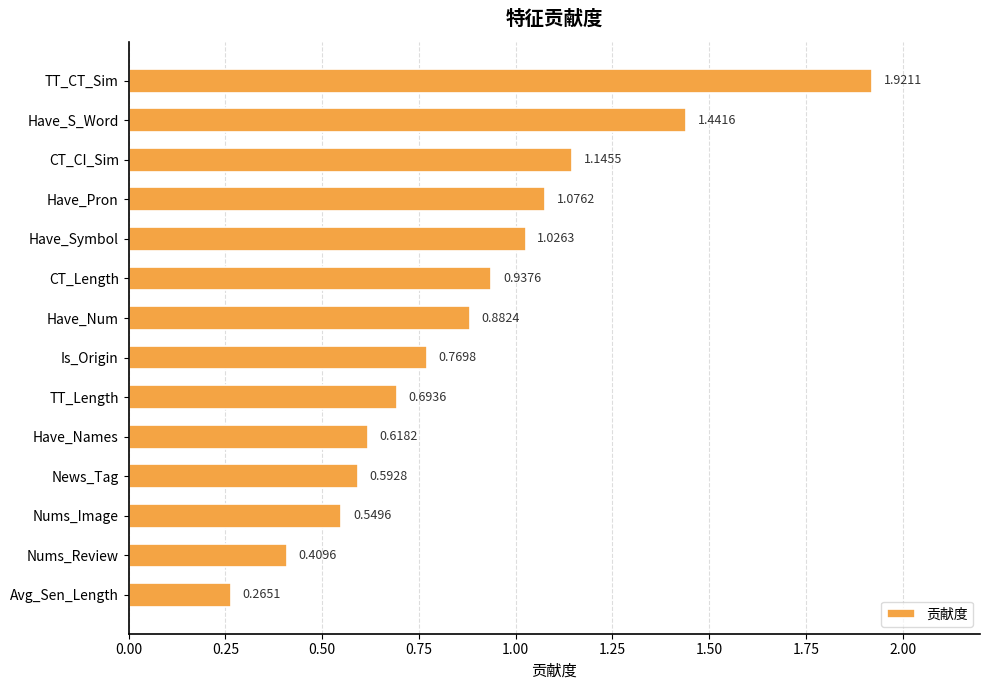

What is the label of the 4th bar from the bottom?

News_Tag